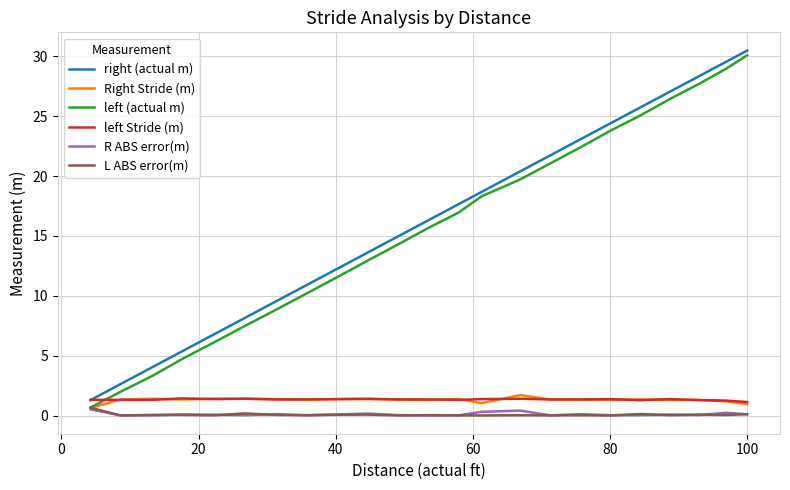

What is the maximum value shown in the chart?

30.5